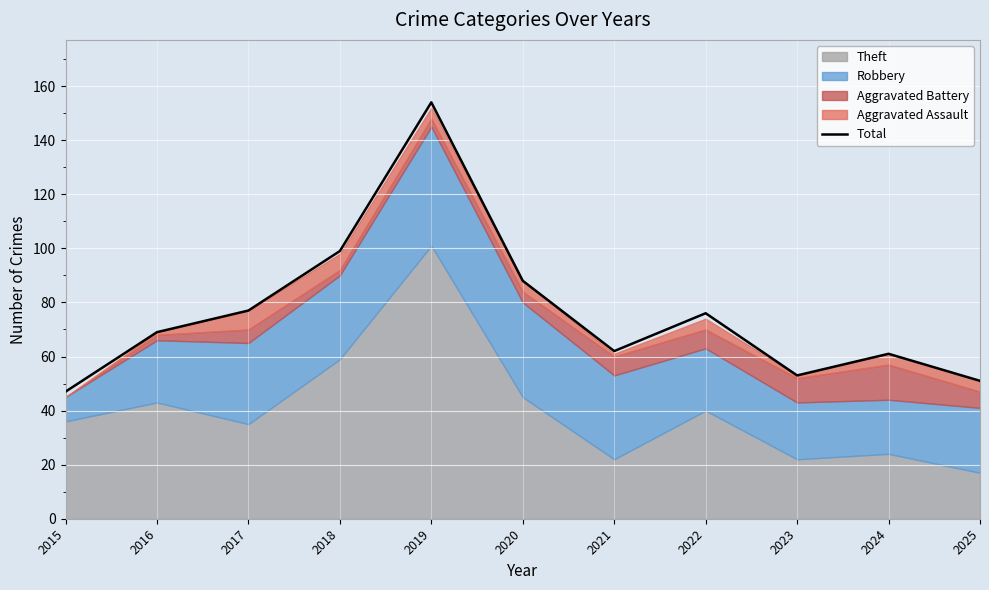

What is the difference between the maximum and second lowest values?

103